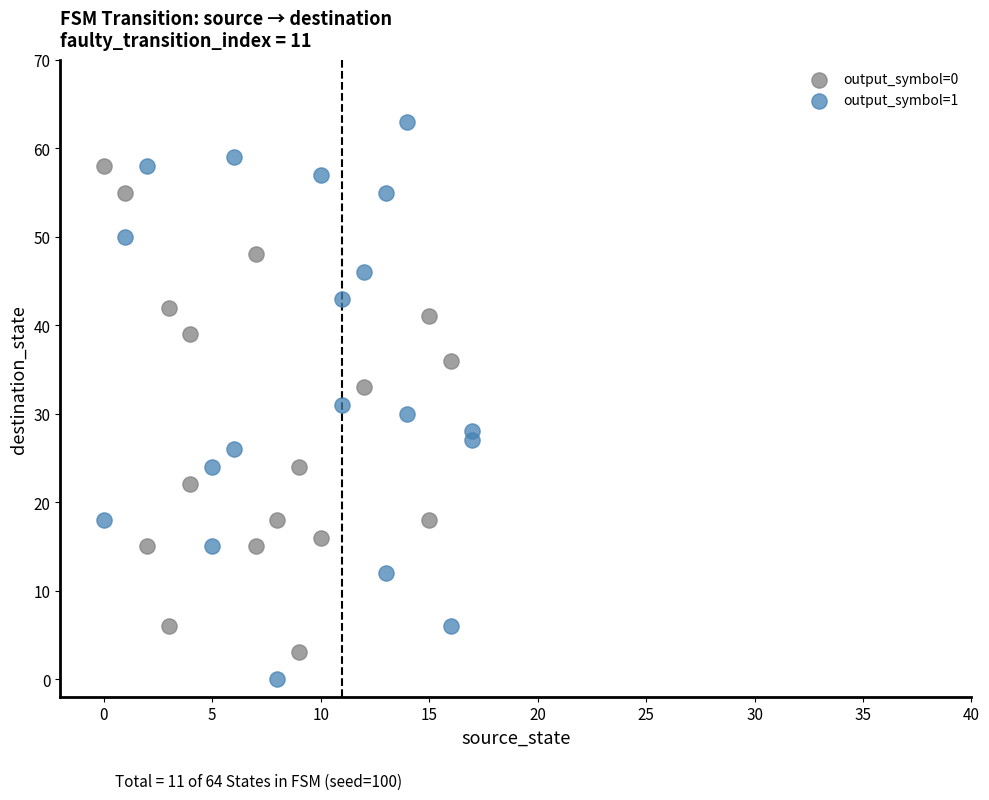

Which series reaches the minimum Y coordinate?

output_symbol=1